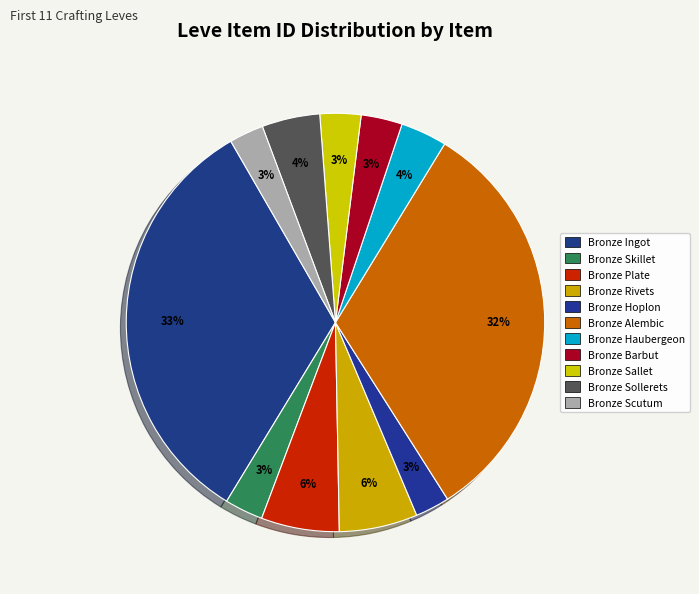

How many segments does this pie chart have?

11